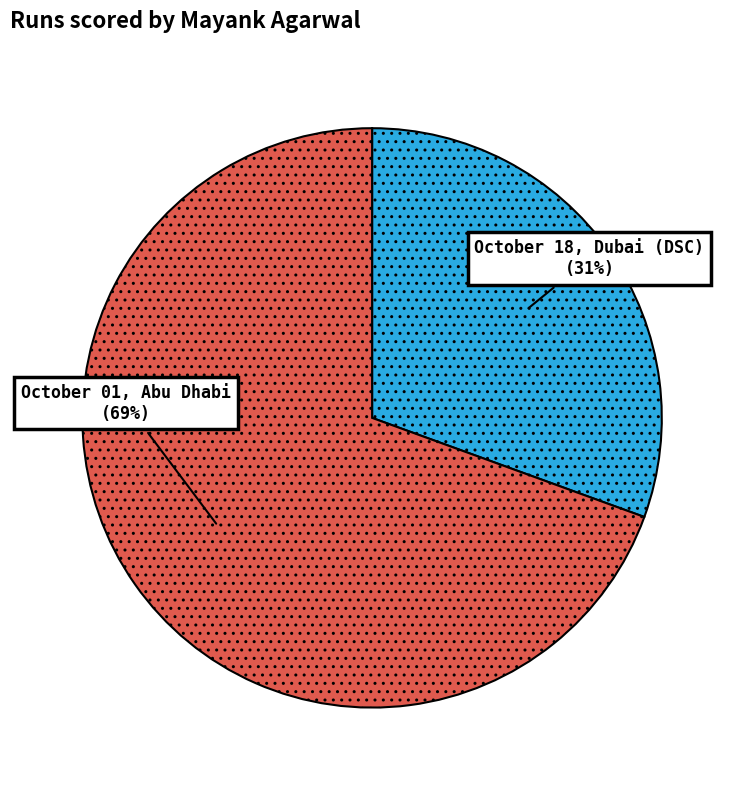

To the nearest percent, what portion does October 18, Dubai (DSC) represent?

31%